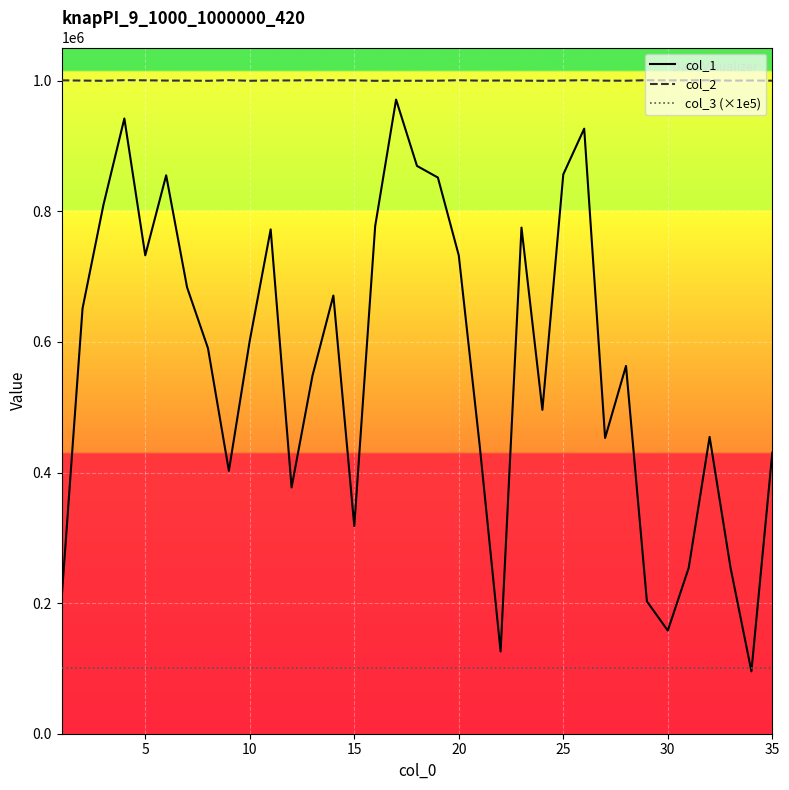

What is the smallest value displayed?

95543